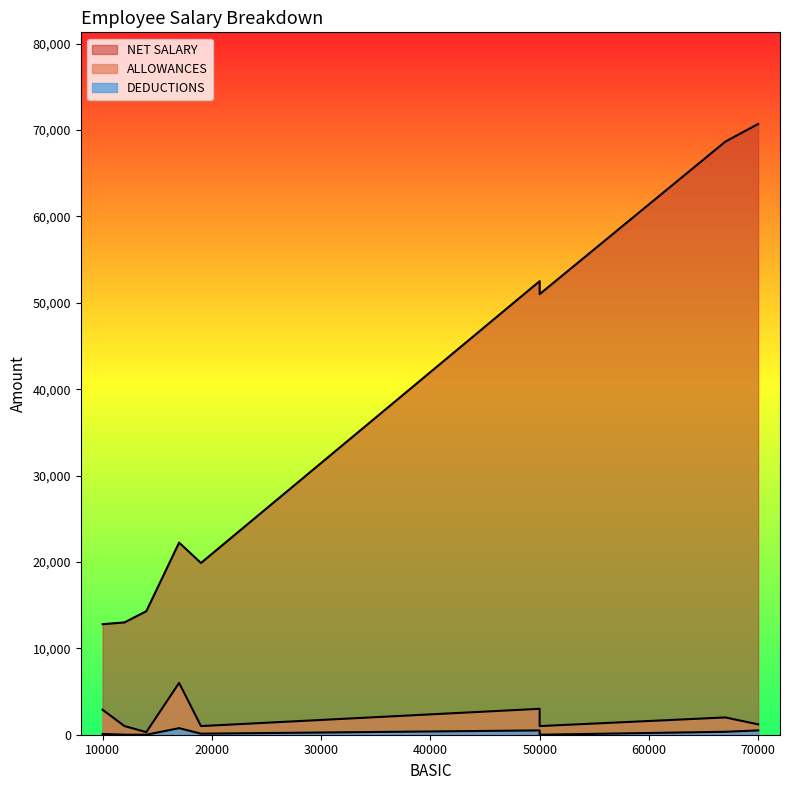

True or false: NET SALARY has a value of 68660 at 67000.

True